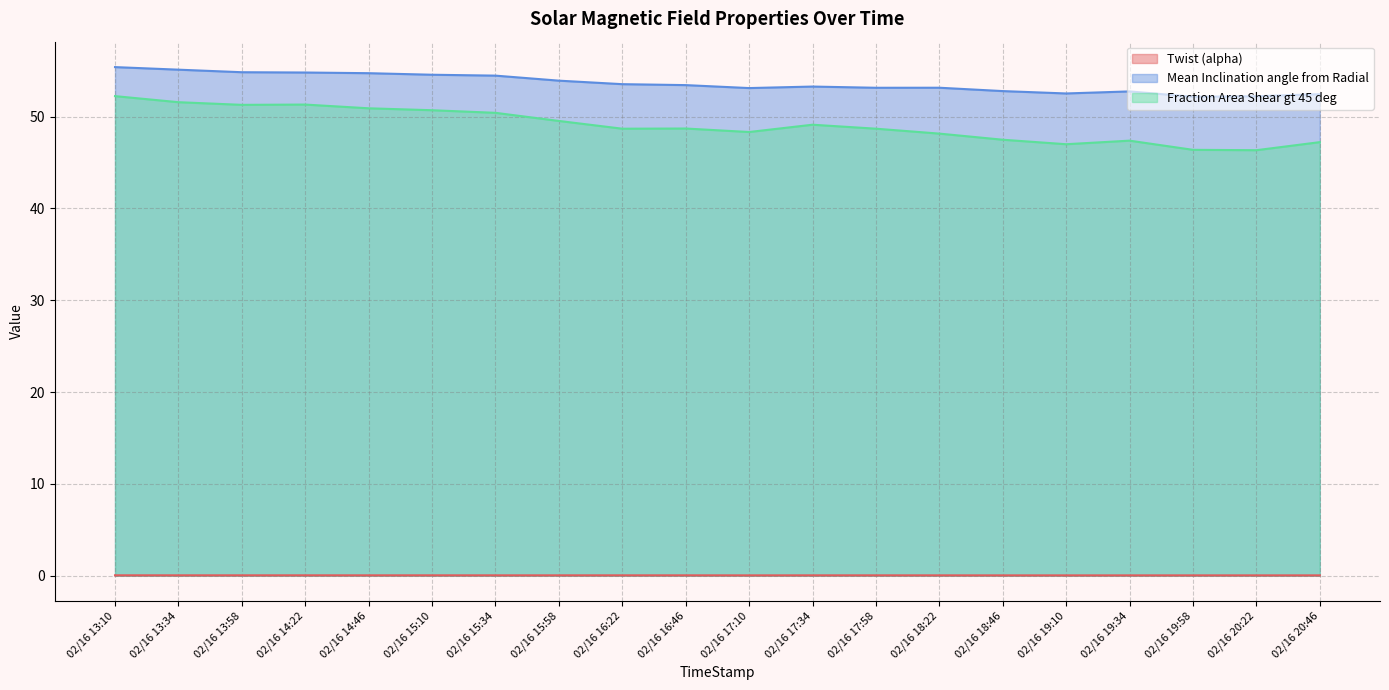

At which category is the sum across all series the highest?

02/16 13:10